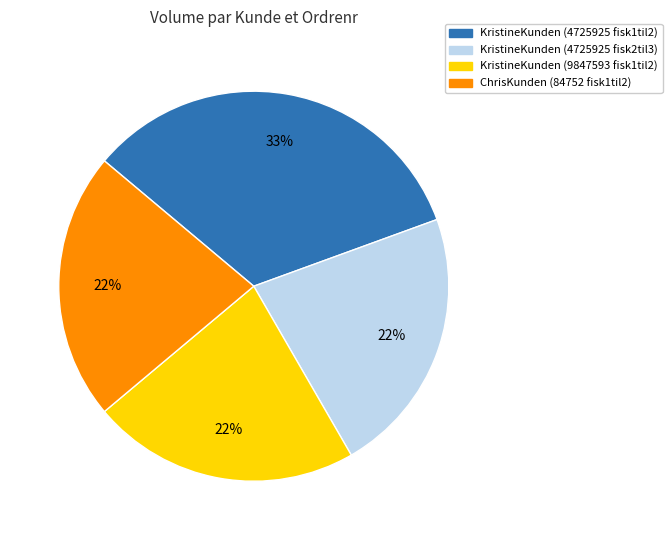

Is there any slice that represents more than half of the pie?

No